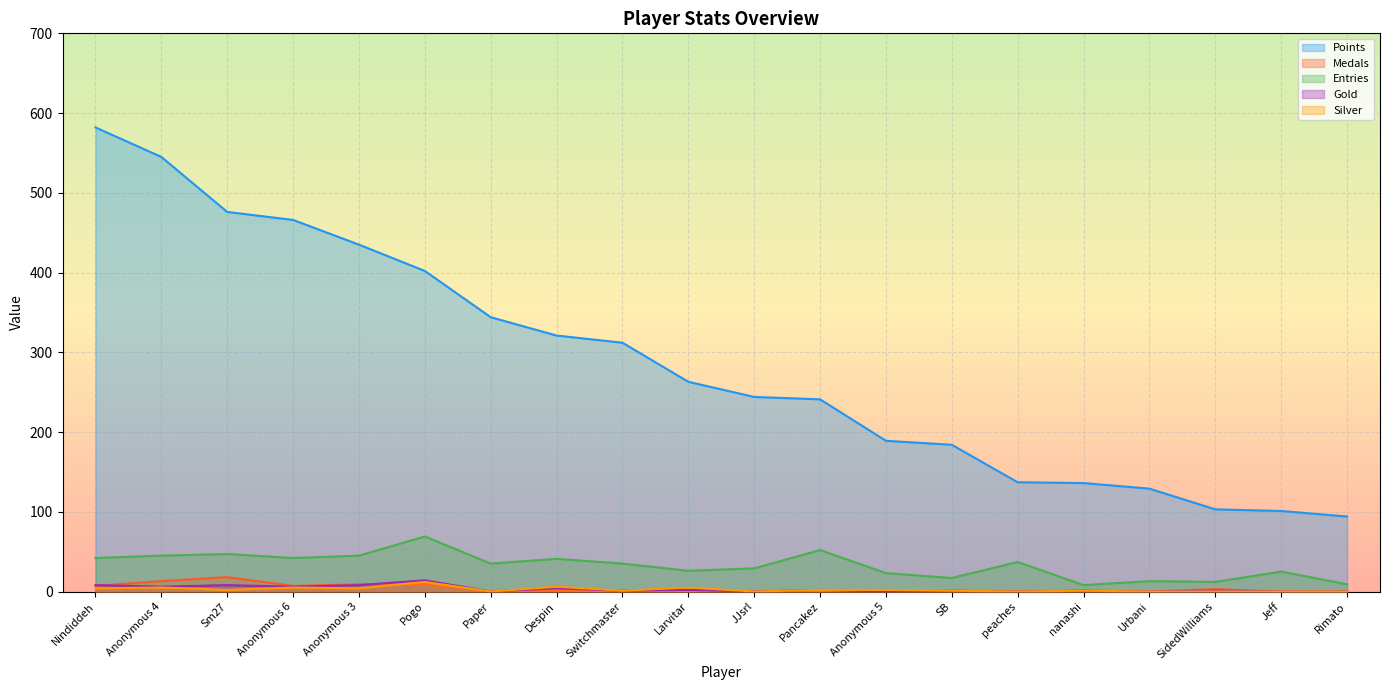

What is the label of the 13th point from the right?

Despin